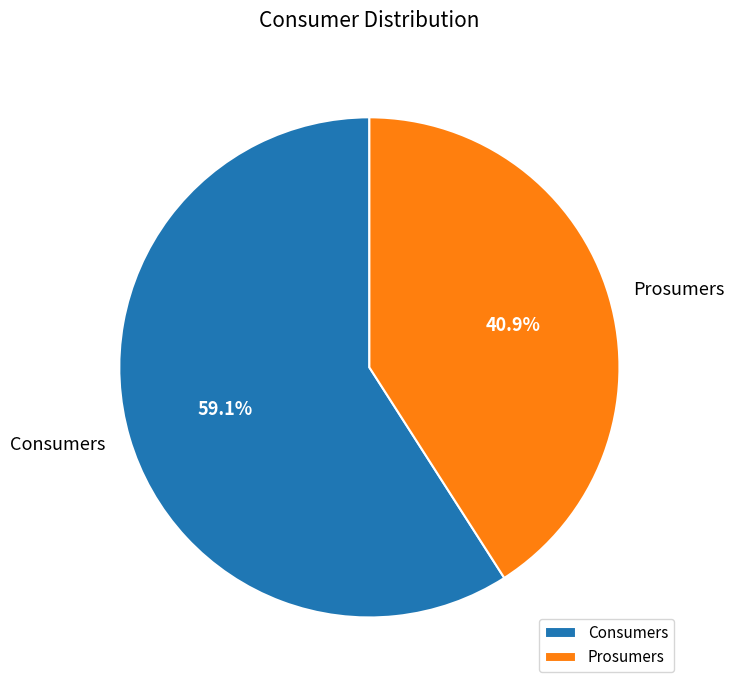

What is the largest slice in the pie chart?

Consumers